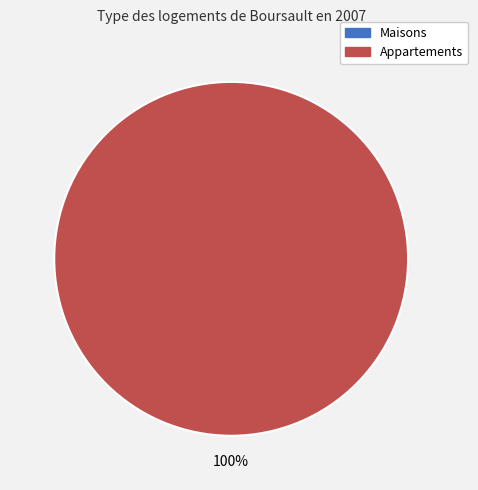

To the nearest percent, what is the combined percentage of 1449247495 and 1445014721?

100%